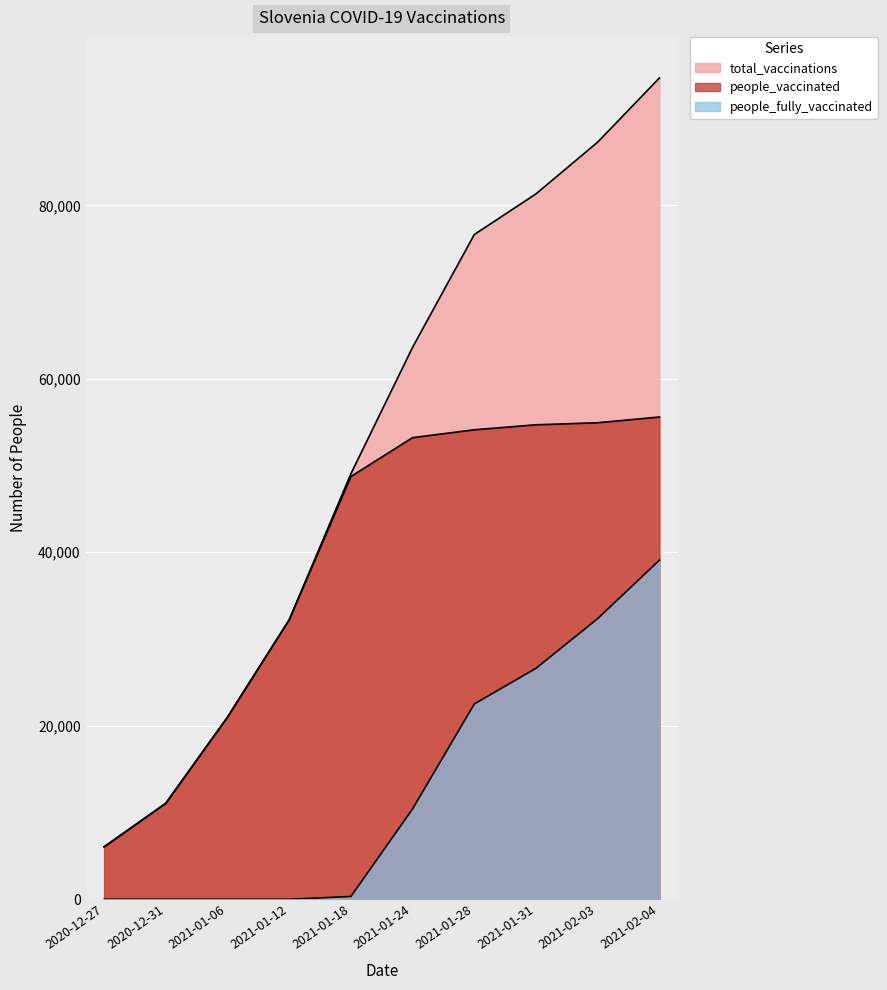

What value does the people_vaccinated series have at 2021-01-06, to the nearest 100?

21000